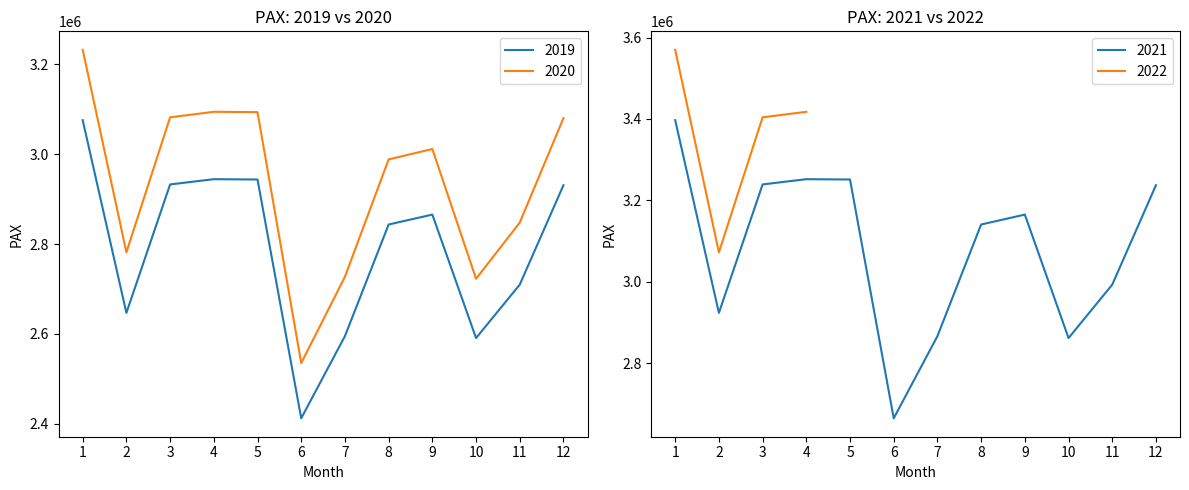

Where is the first local minimum?

2019-02